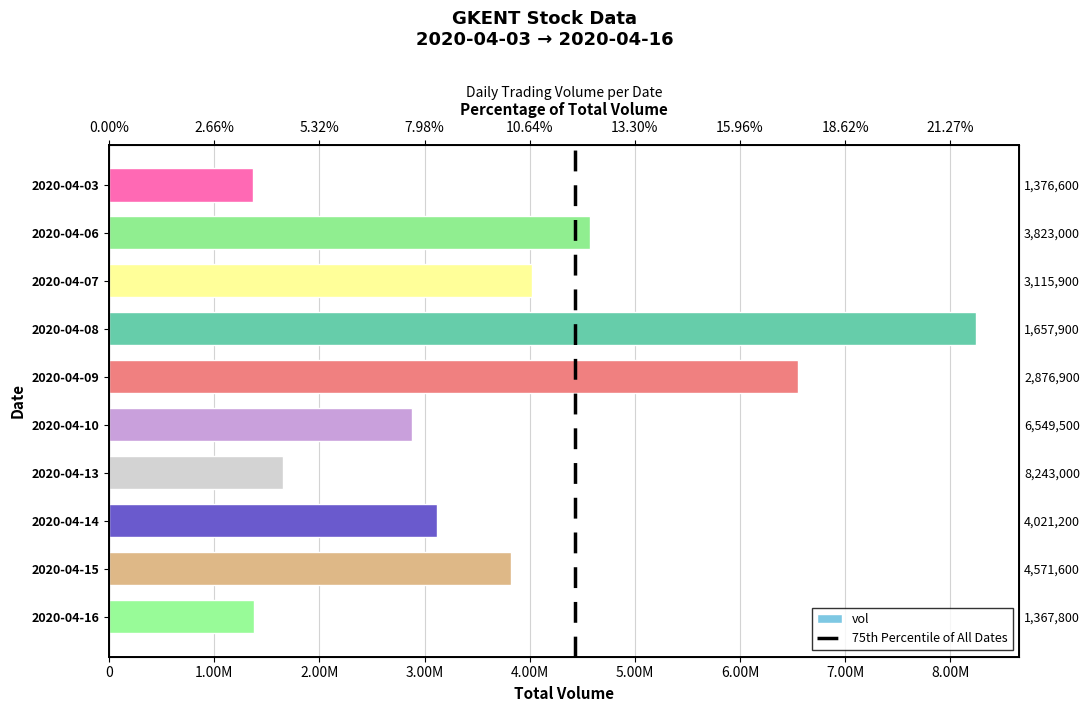

What is the change in value from 2020-04-08 to 2020-04-14?

-5127100